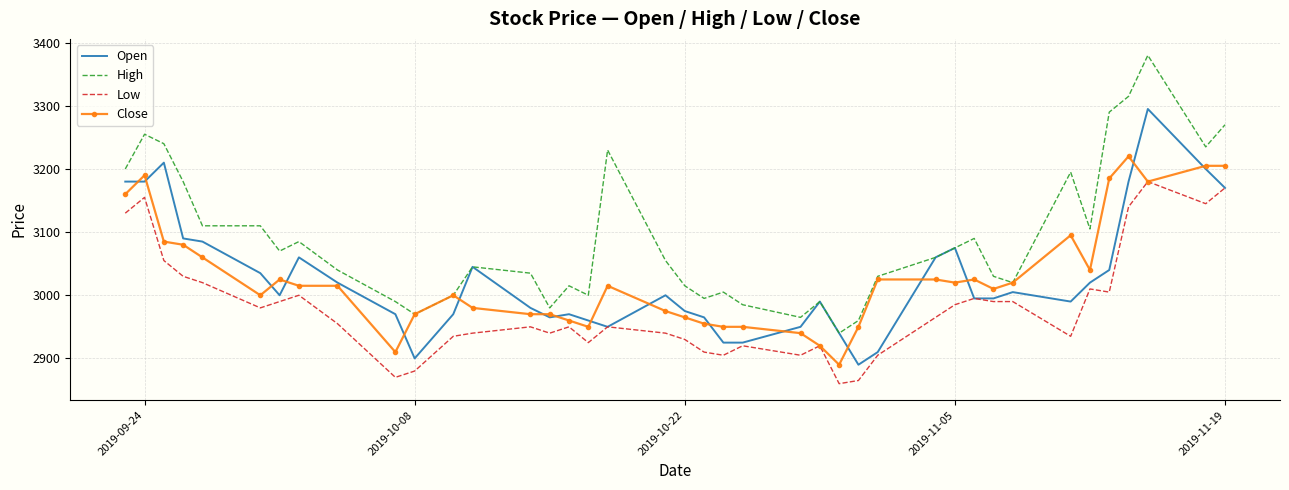

How many categories are shown in the chart?

40